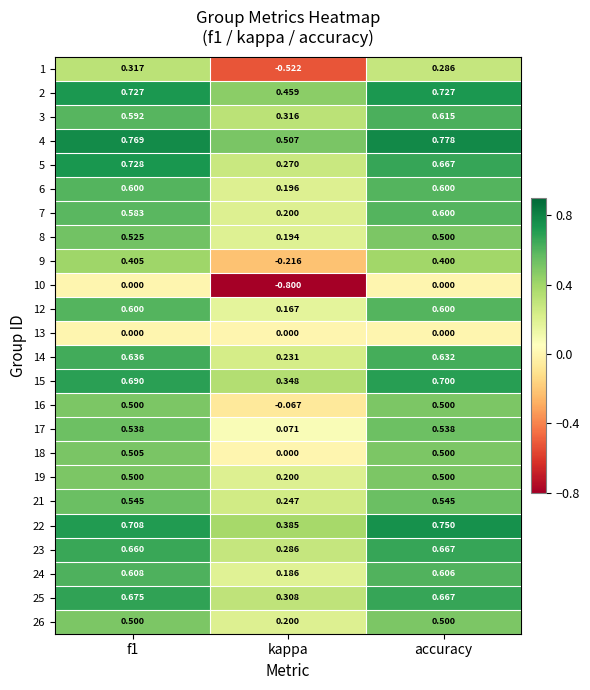

Where is 14 nearest to the value 0?

kappa